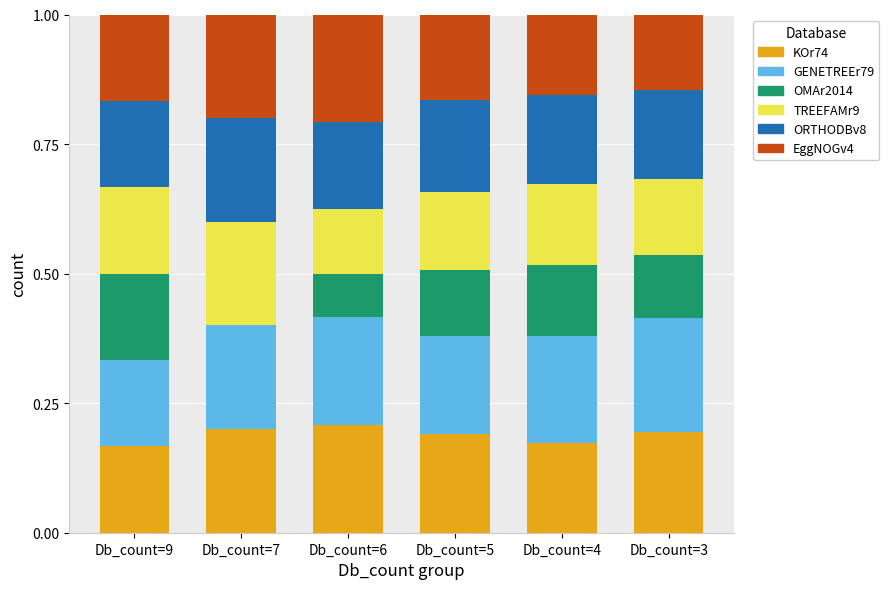

What is the total value across all series at Db_count=3?

1.0